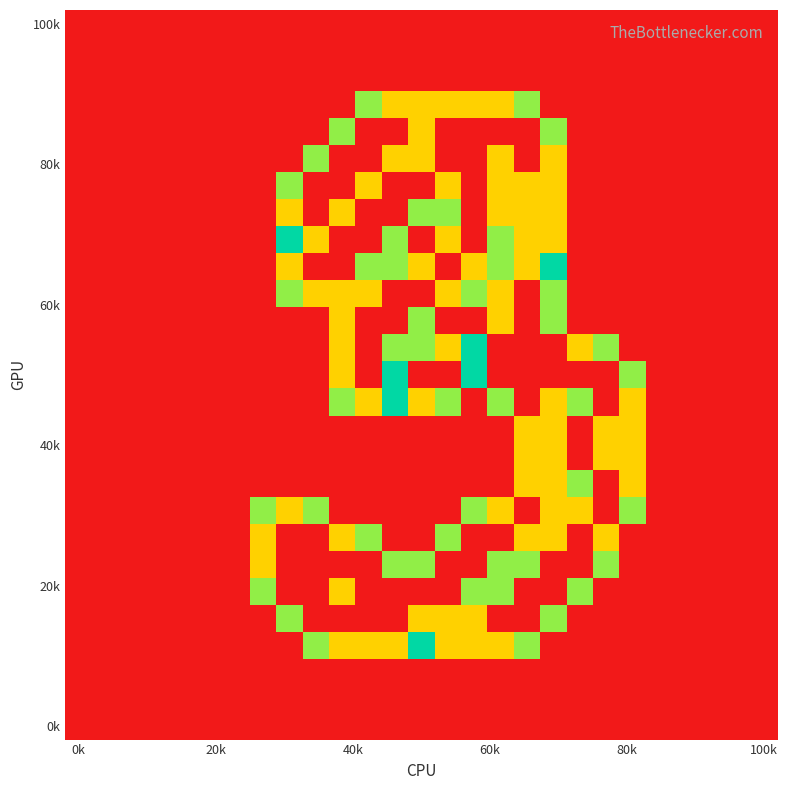

At how many categories does at least one series exceed 0?

15